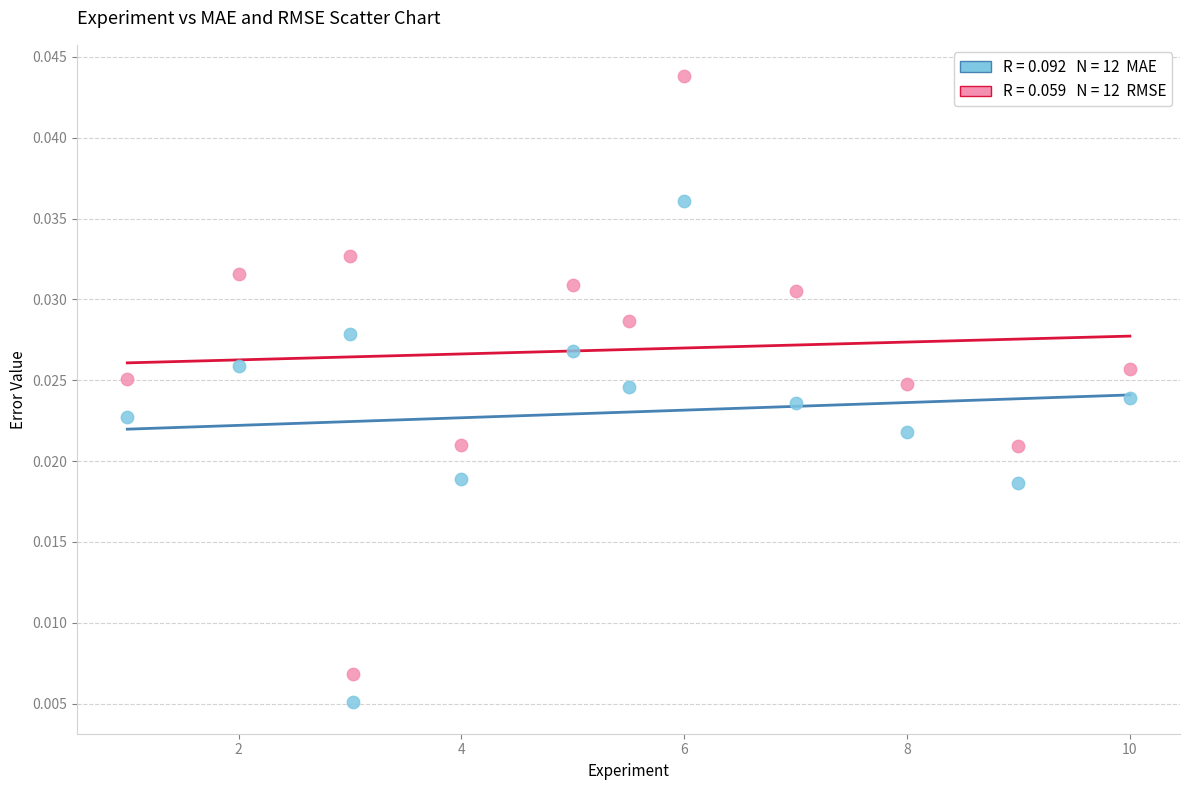

Across all data points, what is the range of X values (max minus min)?

9.0